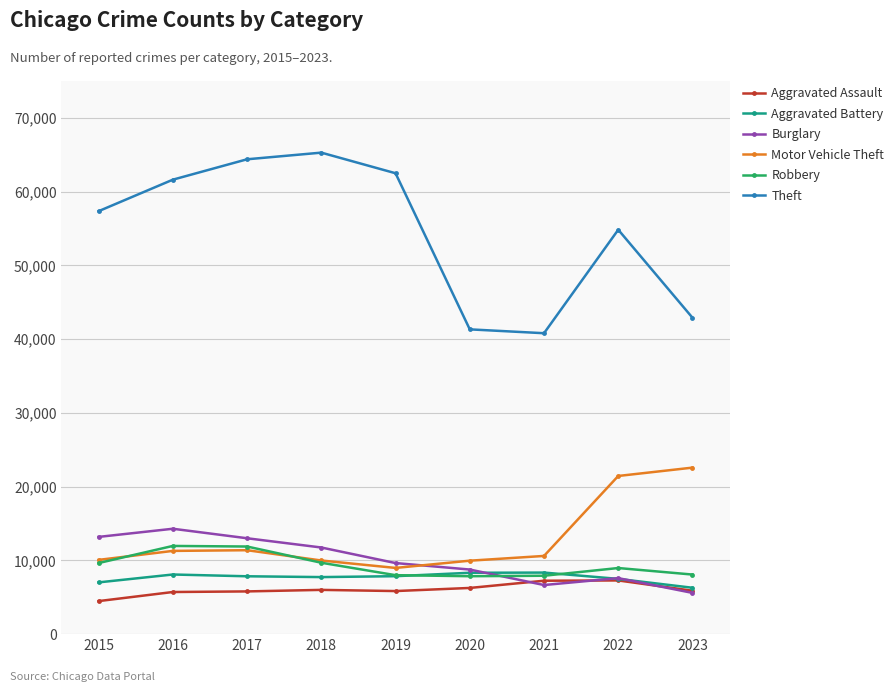

How many data points in Robbery are less than 8964?

4